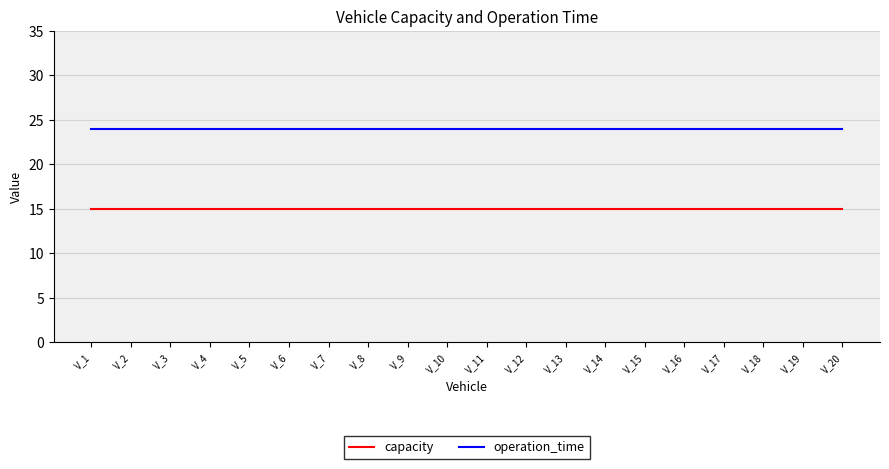

What is the difference between the highest and lowest values at V_17?

9